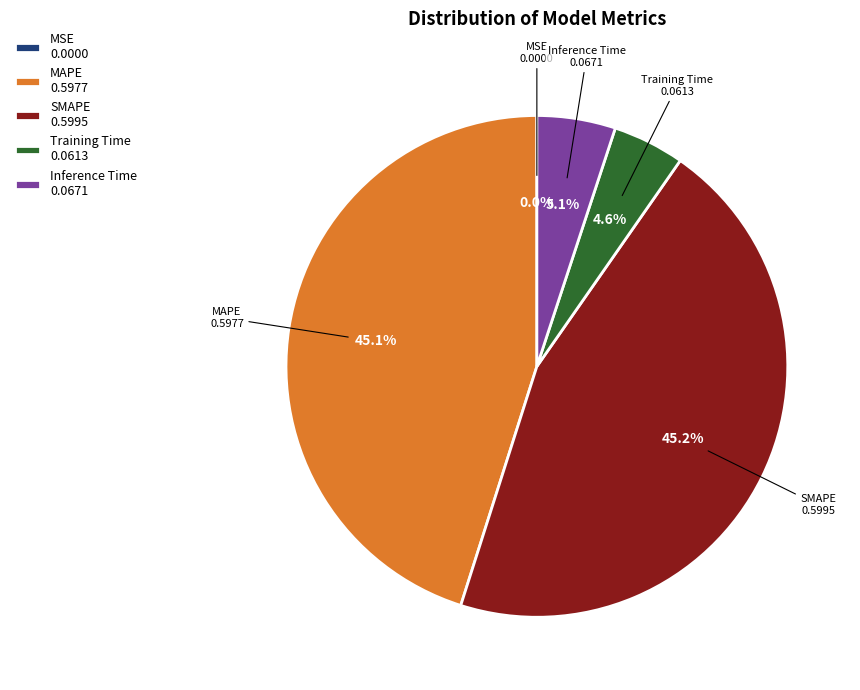

How much of the chart is everything except Training Time?

95.4%